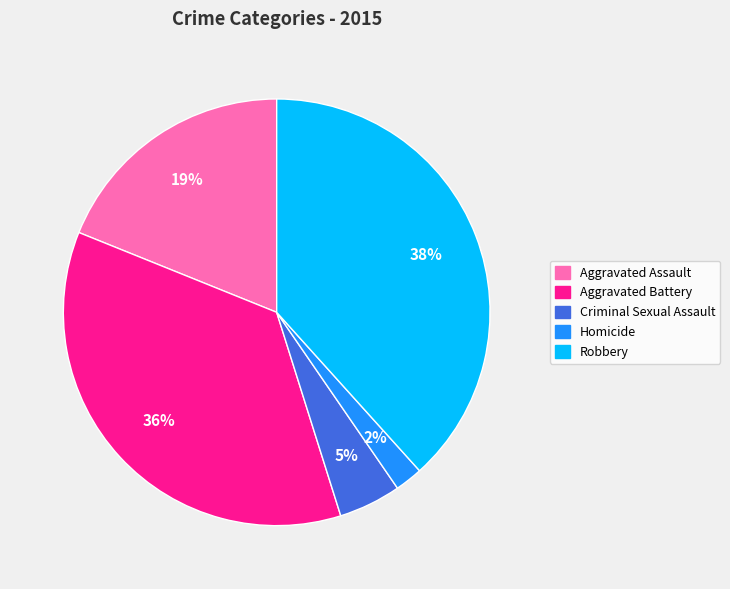

Does any single category account for the majority?

No